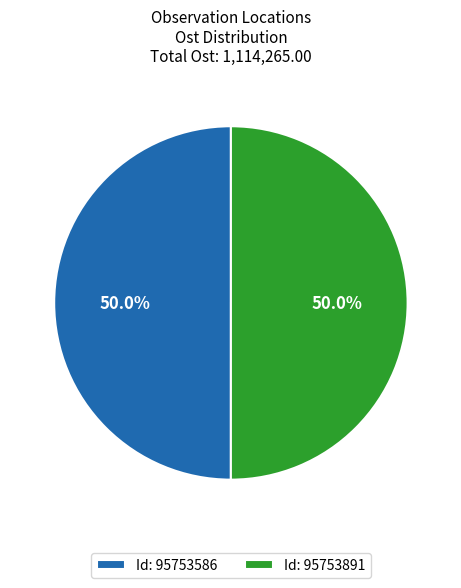

Approximately how many times larger is the value at Id: 95753891 compared to Id: 95753586?

1.0